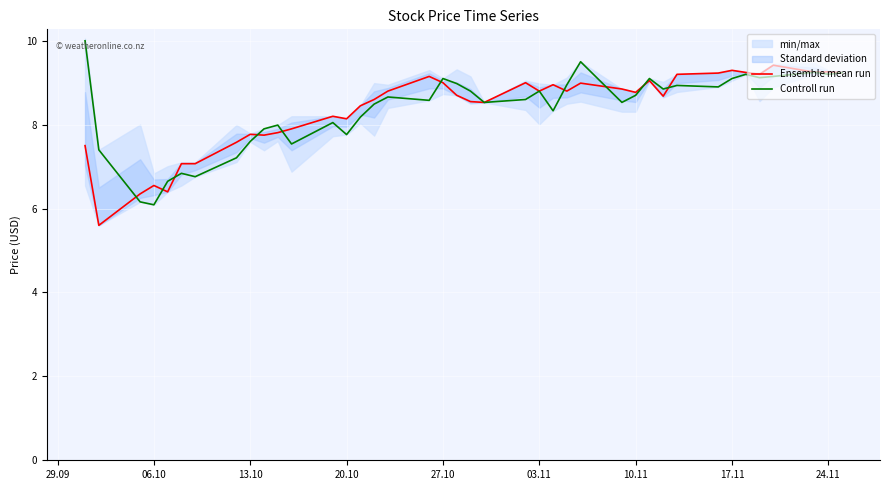

What is the lowest value of the Ensemble mean run series?

5.6